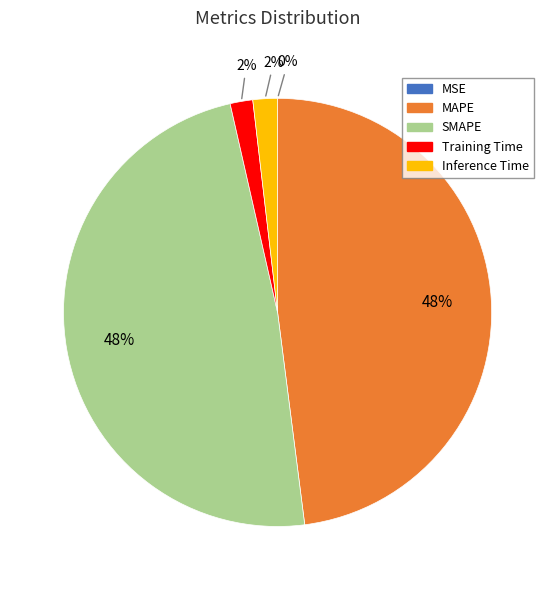

To the nearest percent, what portion does MAPE represent?

48%